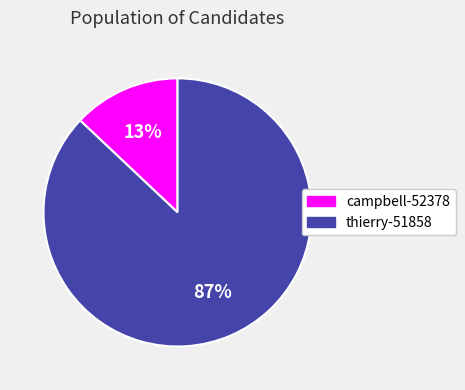

Approximately how many times larger is the value at thierry-51858 compared to campbell-52378?

6.7